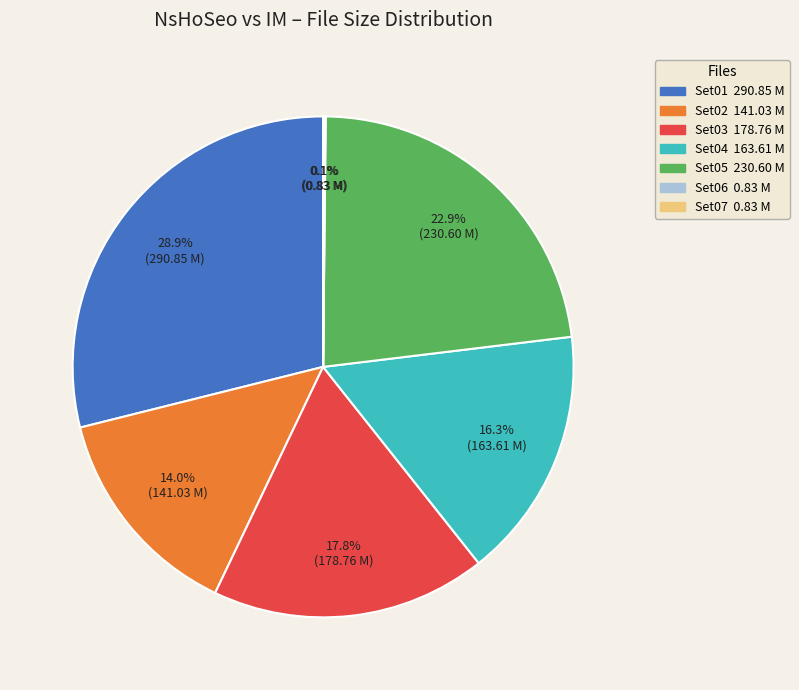

To the nearest percent, what is the average slice percentage?

14%